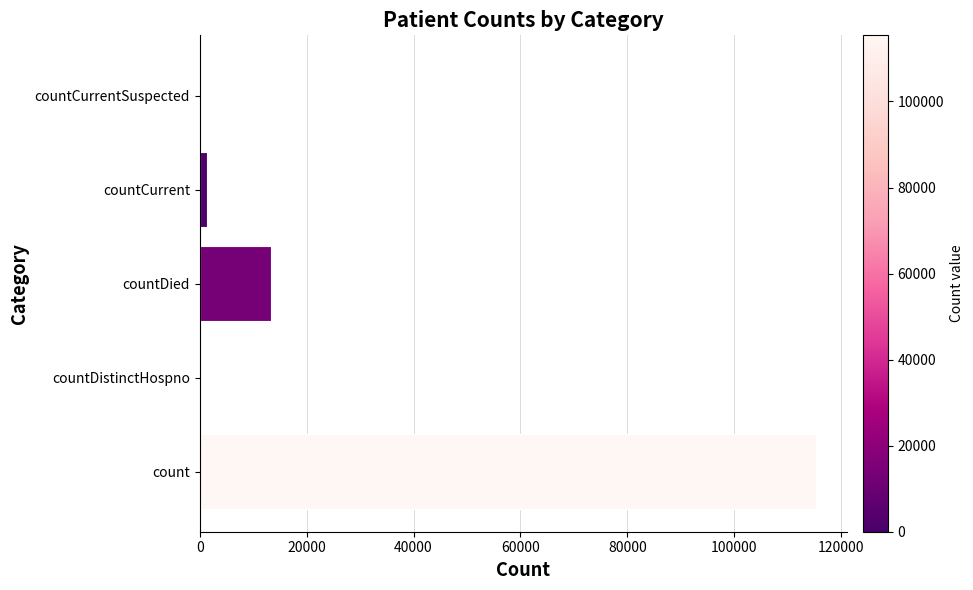

The value at countDistinctHospno is -63920. True or false?

False